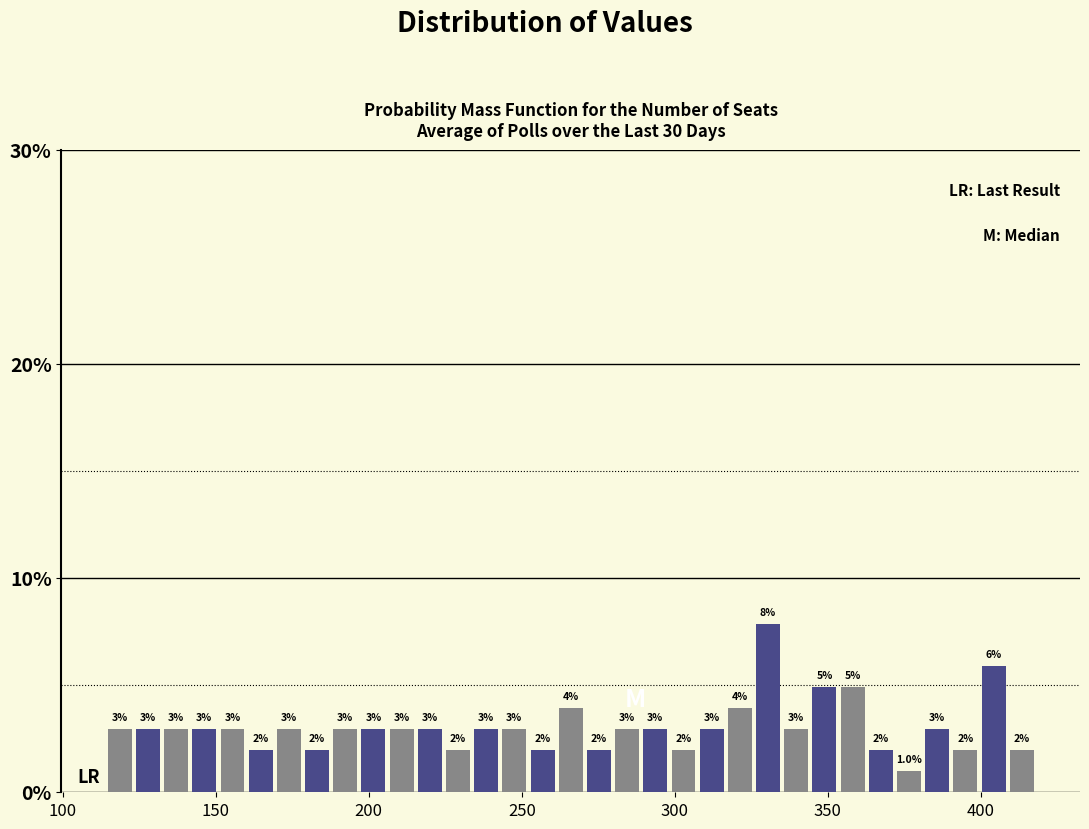

Around what value on the x-axis is the tallest bar? Give the approximate position of its centre, as read against the axis.

330